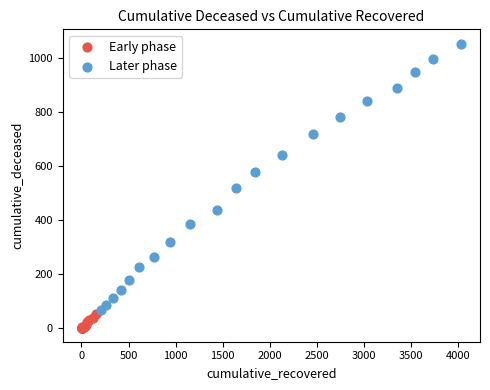

Which series contains the lowest Y value?

Early phase